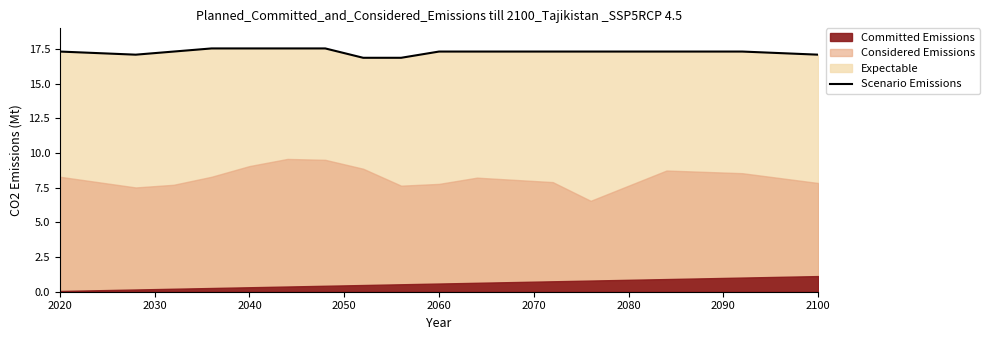

How many lines are shown in the chart?

1